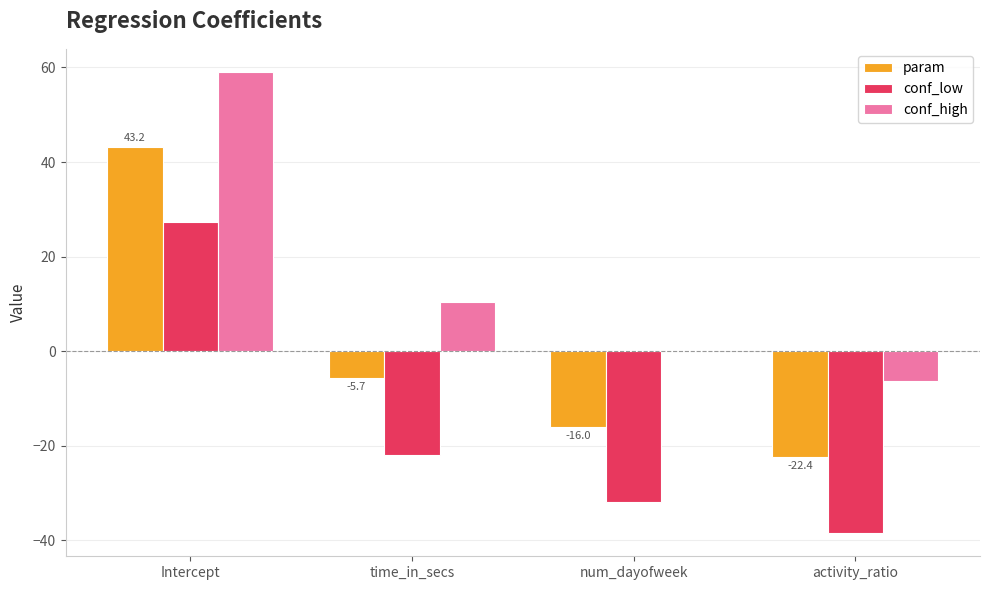

What is the difference between the conf_low values at Intercept and time_in_secs?

49.3